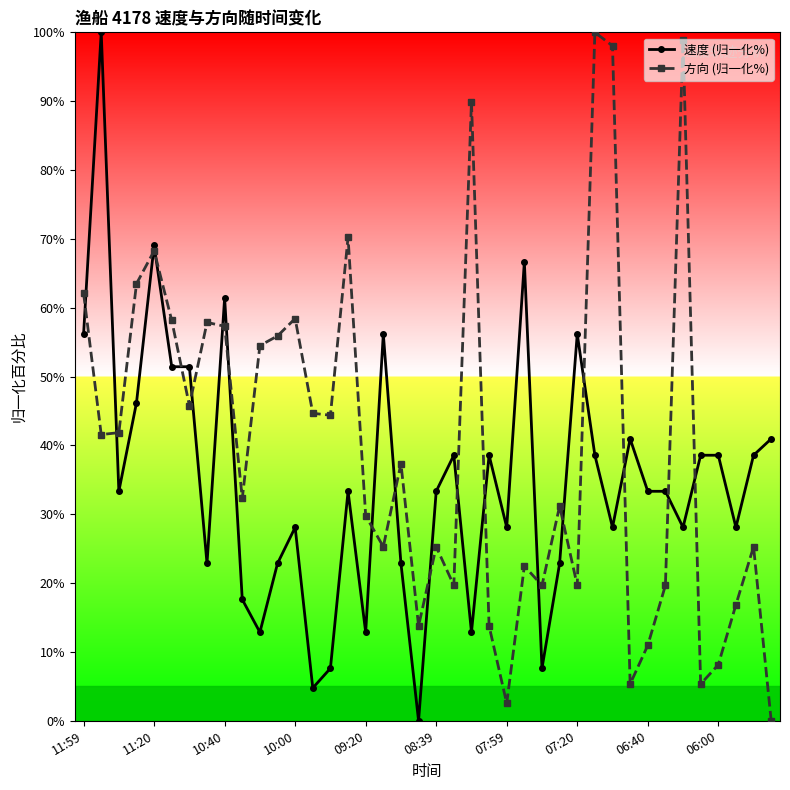

Which series has the largest total across all categories?

方向 (归一化%)